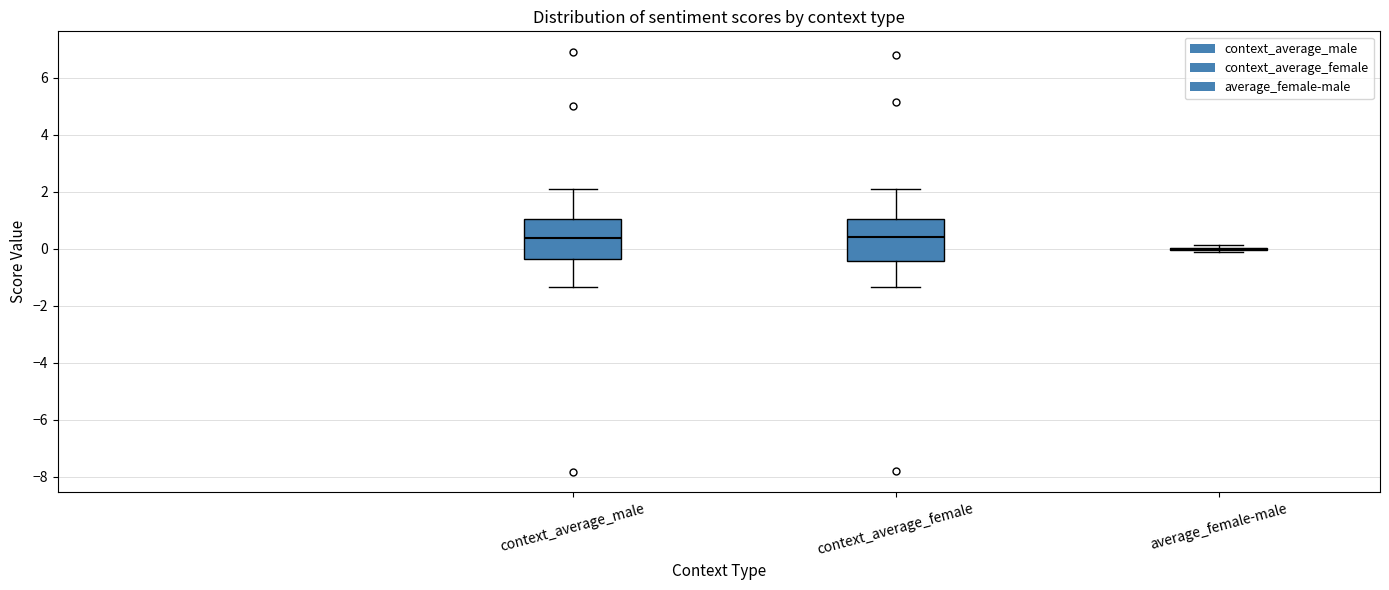

Reading left to right, read every box against the y-axis: the position of its median line, the range the box covers, and the ends of its whiskers. The values are not printed on the chart, so give them approximately, as read against the axis.

context_average_male: median 0.4, box -0.4 to 1.0, whiskers -1.4 to 2.0
context_average_female: median 0.4, box -0.4 to 1.0, whiskers -1.4 to 2.2
average_female-male: box collapsed to a line at 0.0, whiskers -0.2 to 0.2